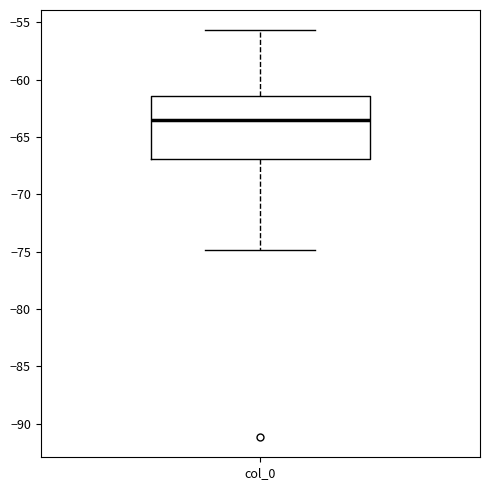

Transcribe this box plot: give where the median line is, the range the box spans, and where the two whiskers end, as read against the y-axis. The values are not printed on the chart, so give them approximately, as read against the axis.

median -63.5, box -67.0 to -61.5, whiskers -75.0 to -55.5